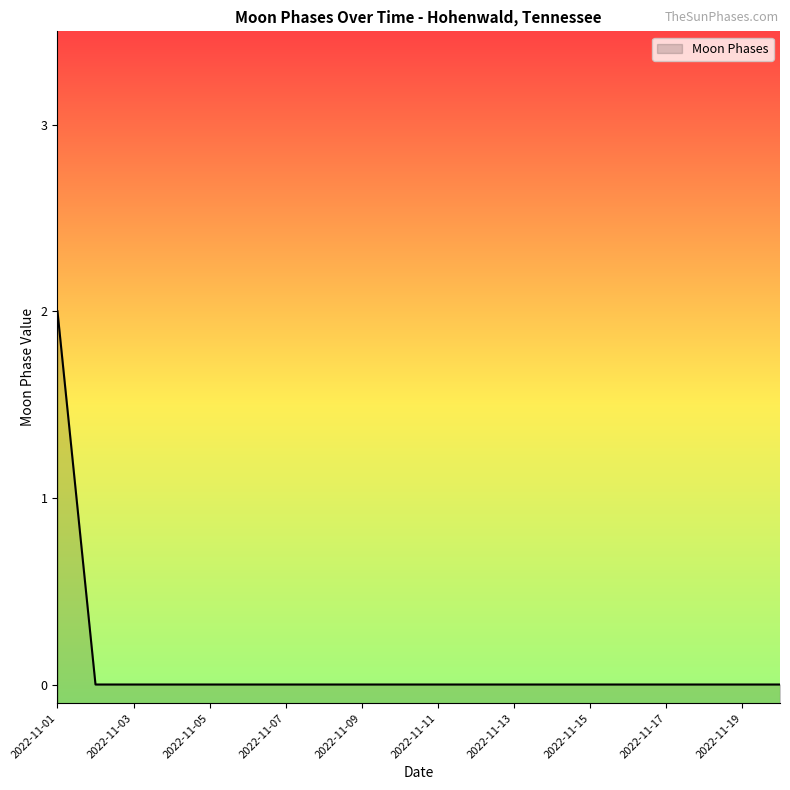

How many values are above zero?

1